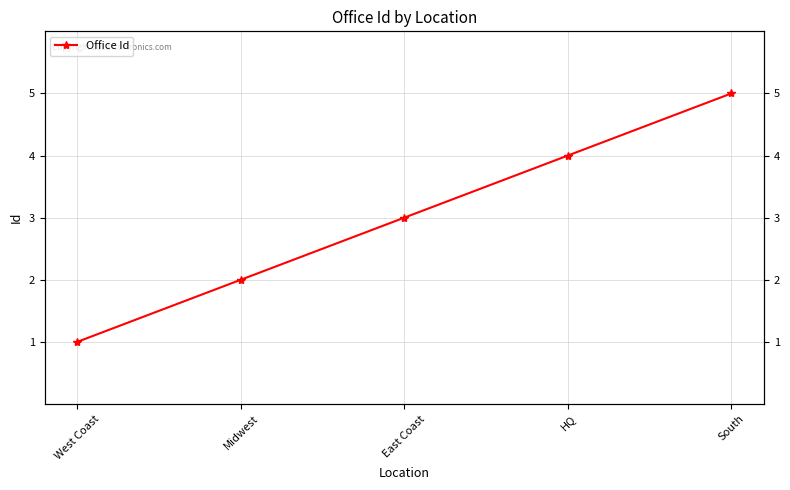

What position from the left is South?

5